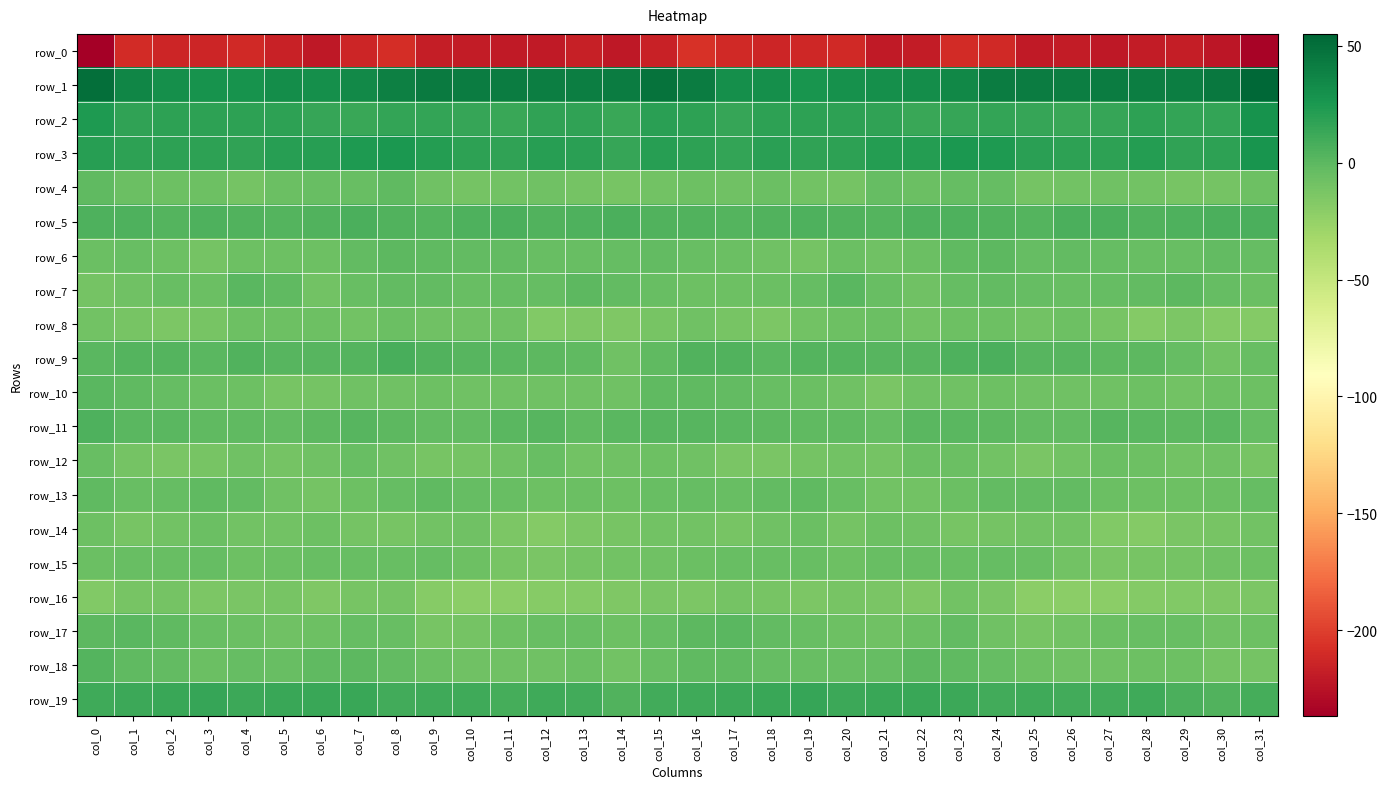

What is the spread (max minus min) of values at col_15?

262.9